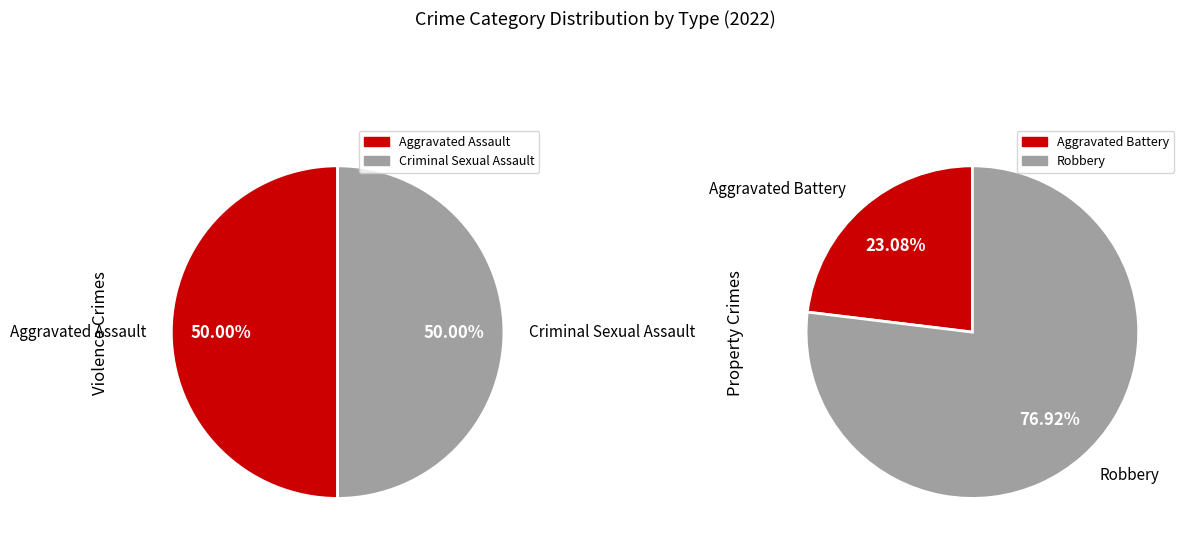

Is there a majority slice in this chart?

Yes